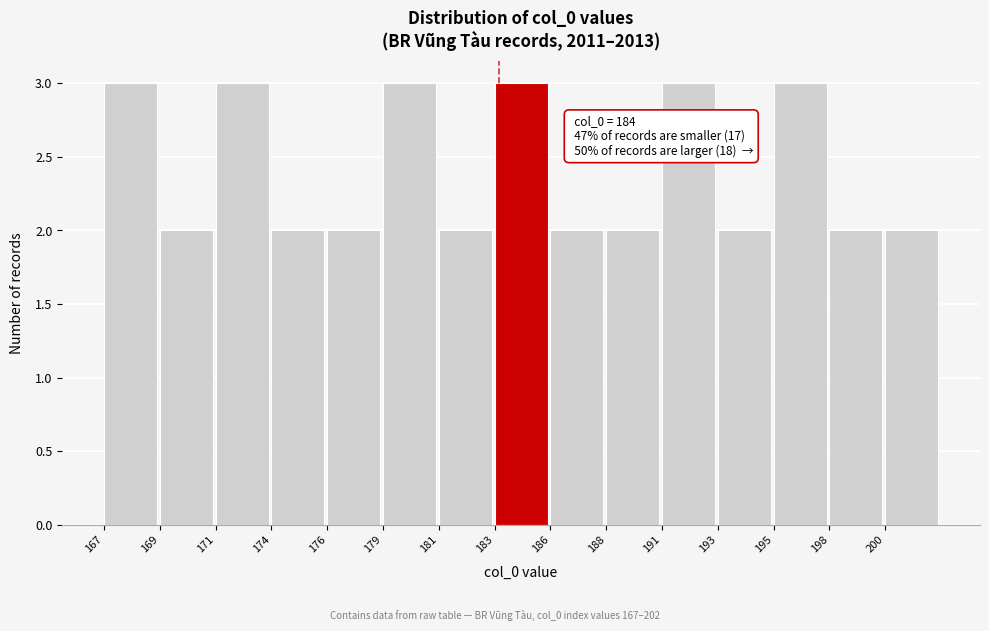

Reading left to right, transcribe all the data shown in this chart.

3	2	3	2	2	3	2	3	2	2	3	2	3	2	2